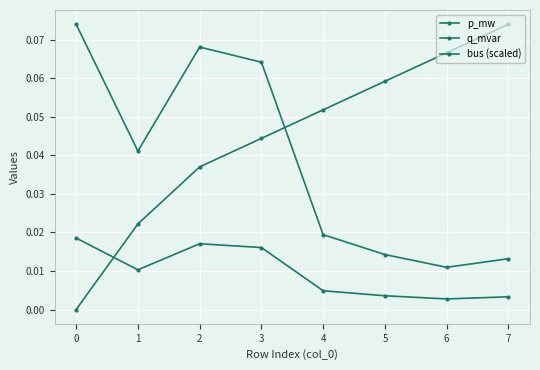

At how many categories does at least one series exceed 0?

8